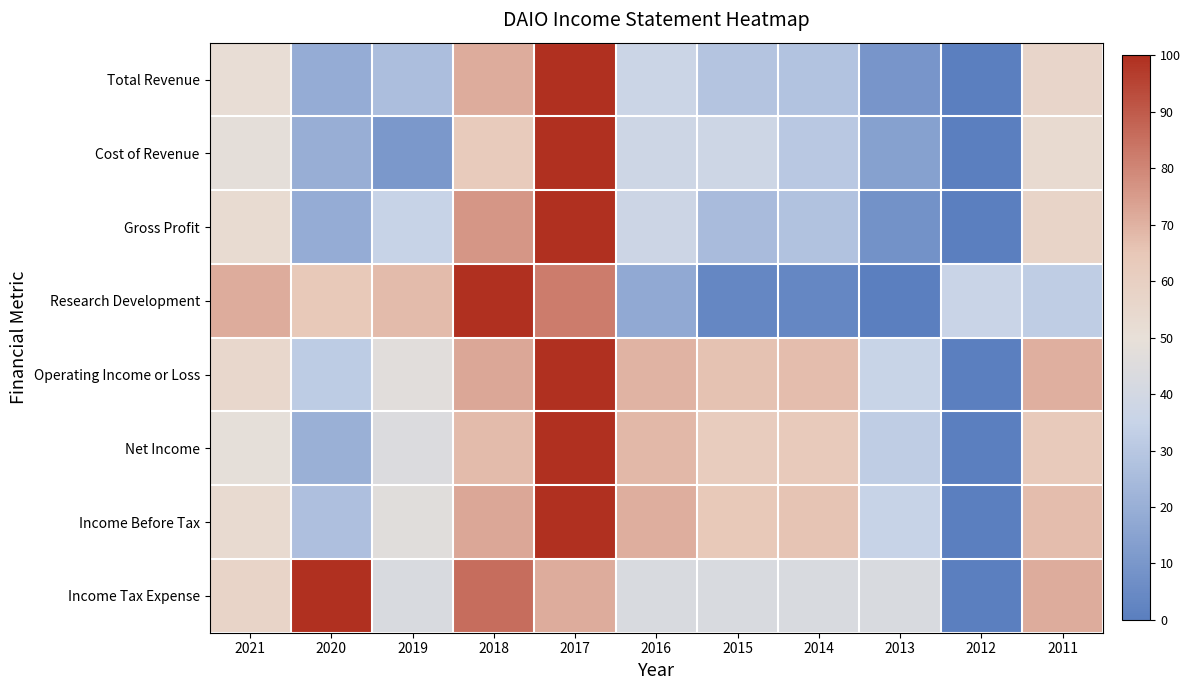

At how many categories does at least one series exceed 10?

11